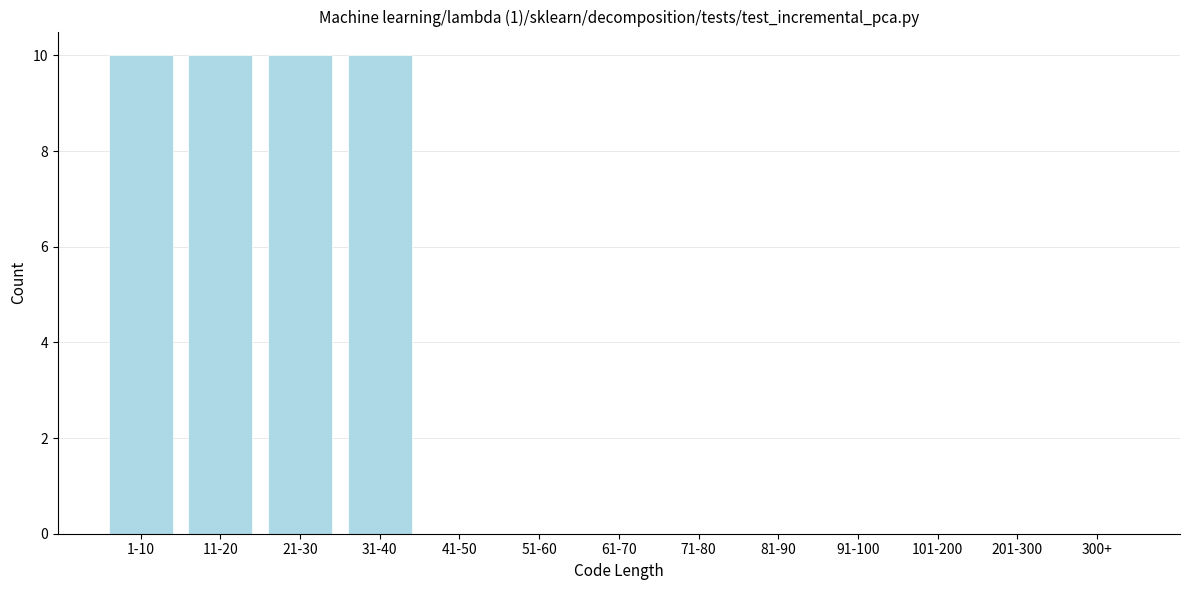

Reading left to right, what are all the values shown in this chart?

1-10=10	11-20=10	21-30=10	31-40=10	41-50=0	51-60=0	61-70=0	71-80=0	81-90=0	91-100=0	101-200=0	201-300=0	300+=0